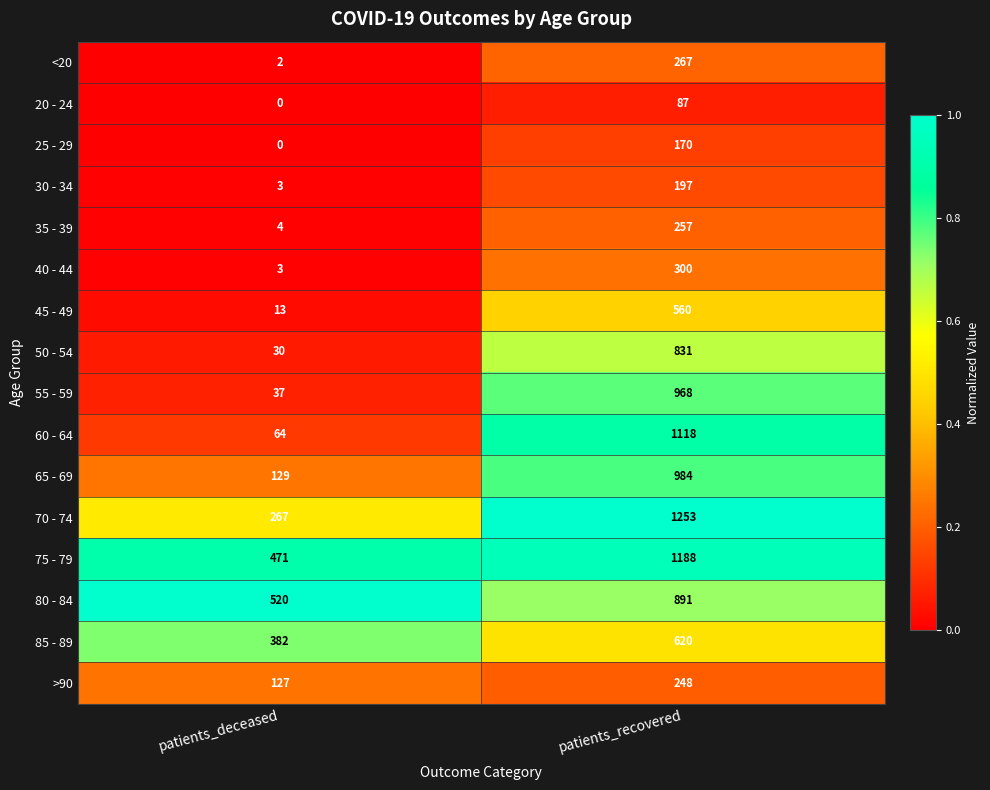

What is the spread (max minus min) of values at patients_recovered?

1166